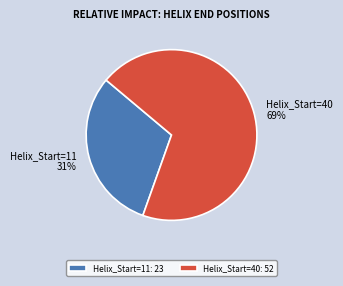

How many segments does this pie chart have?

2